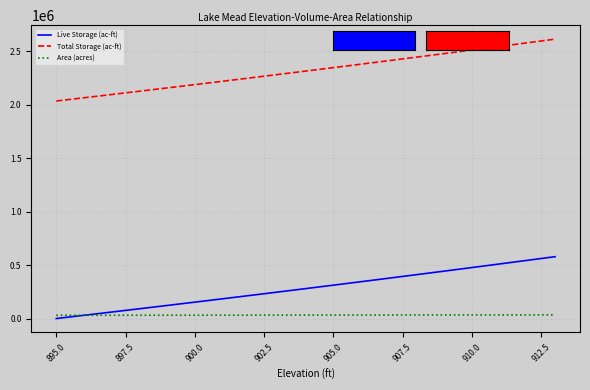

How many lines are shown in the chart?

3